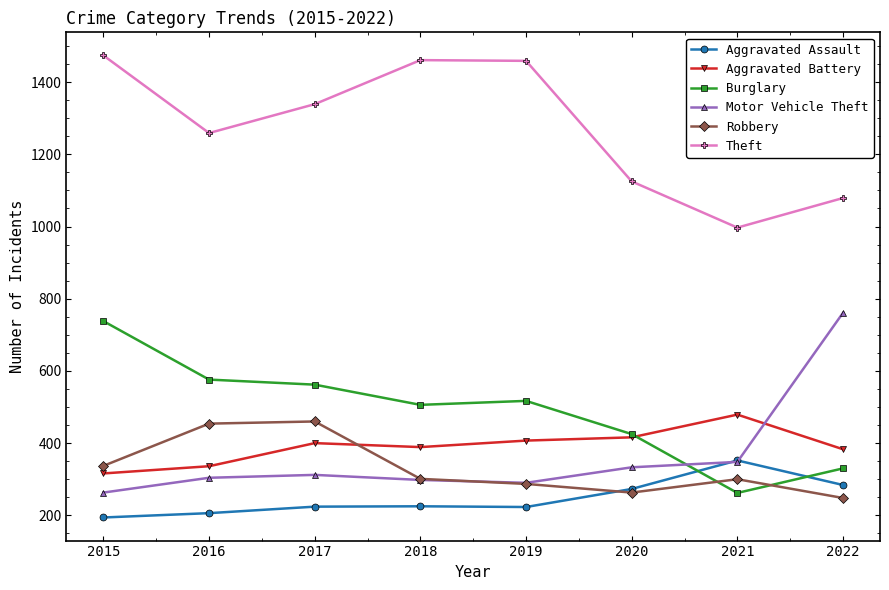

The value of Motor Vehicle Theft at 2021 is 618. True or false?

False